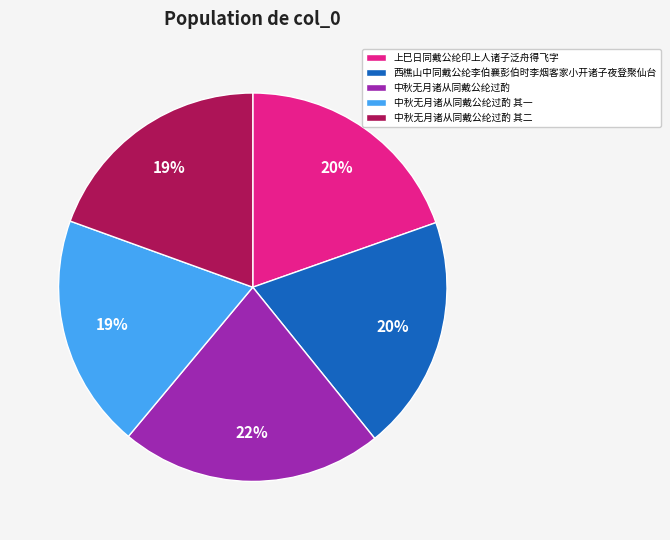

Combined, do 上巳日同戴公纶印上人诸子泛舟得飞字 and 中秋无月诸从同戴公纶过酌 account for over 50%?

No